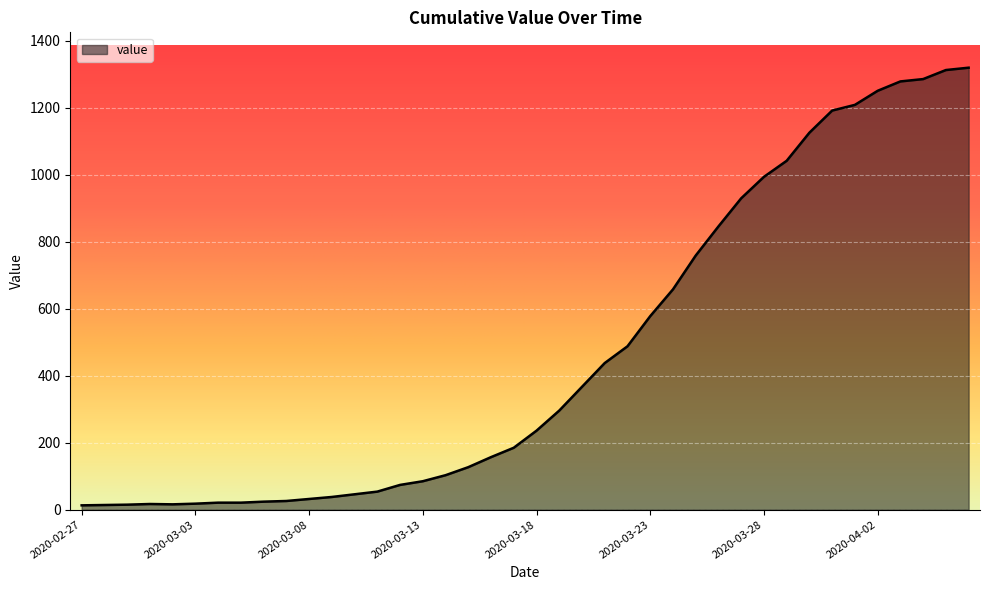

What is the maximum value shown in the chart?

1320